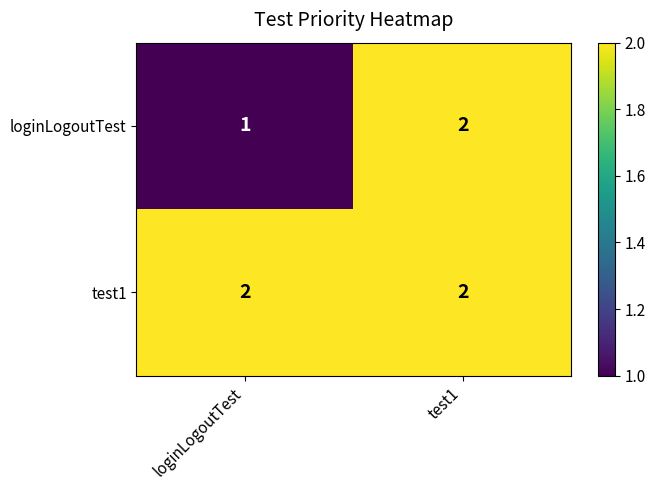

Which series has the largest total across all categories?

test1